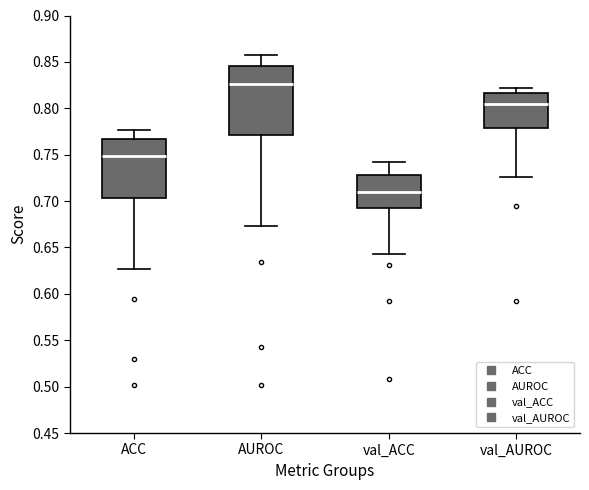

Which box is the tallest, from its lower edge to its upper edge?

AUROC